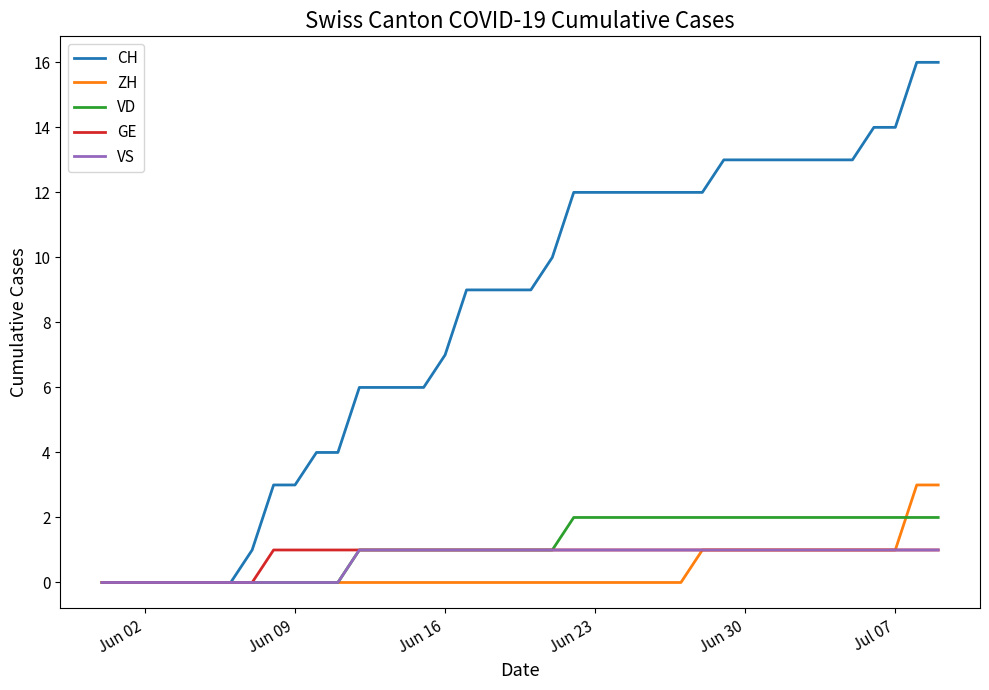

Which series has the widest spread of values?

CH